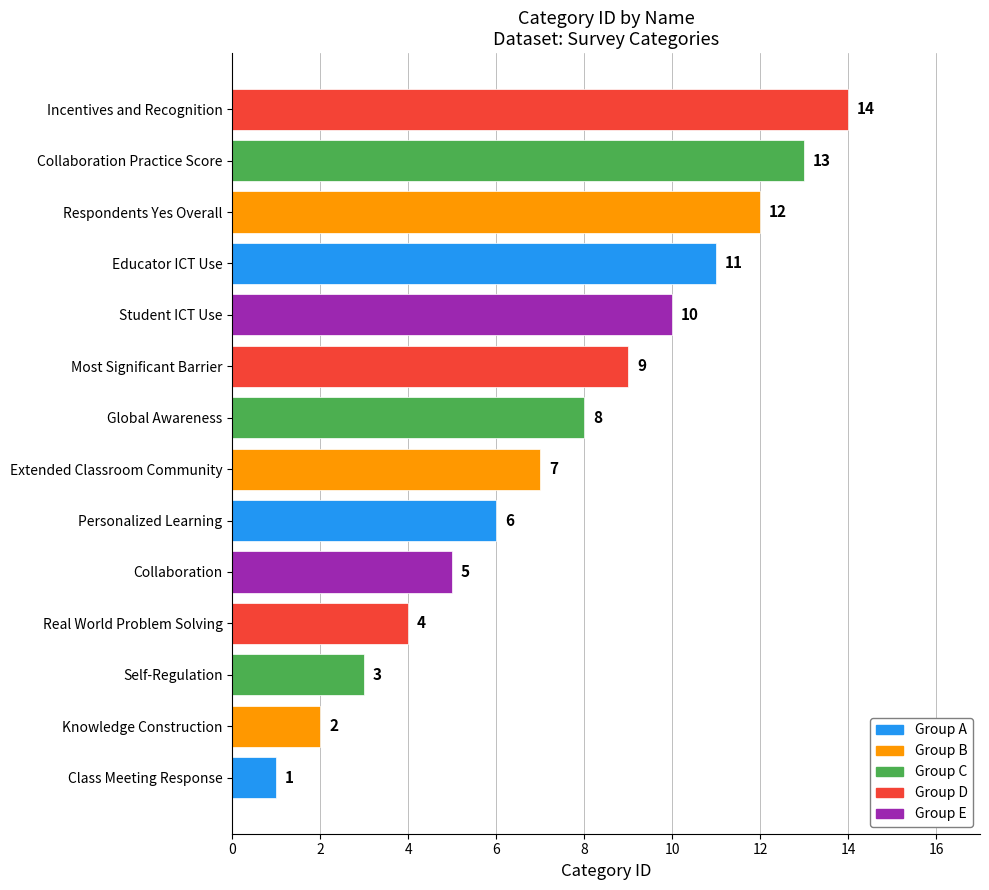

The chart shows a value of 19 at Respondents Yes Overall. True or false?

False